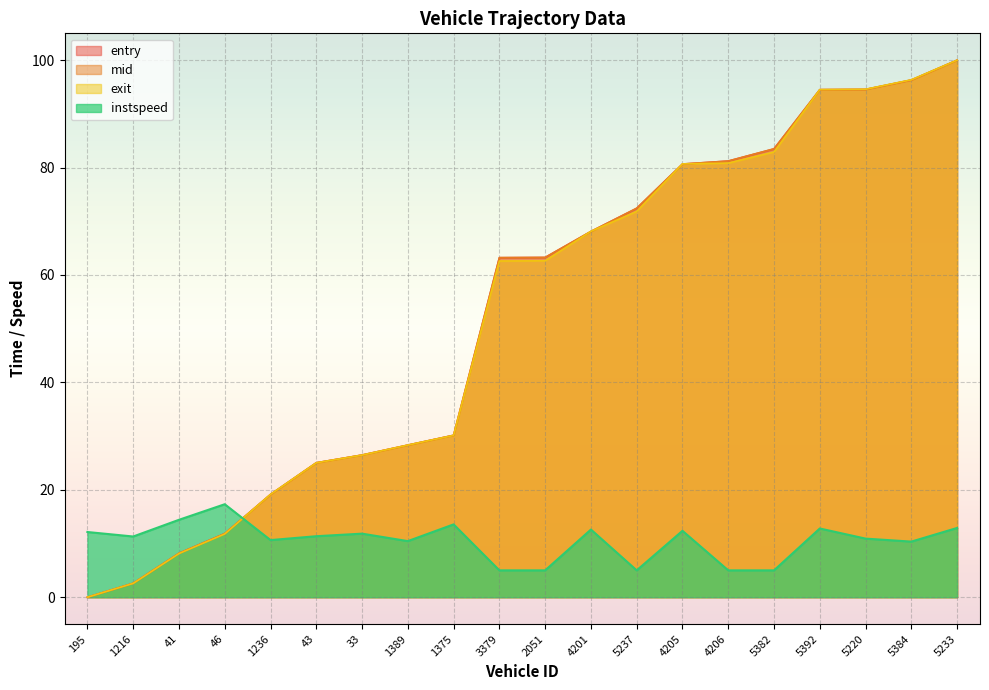

Is the value of mid at 5382 greater than the value of instspeed at 41?

Yes